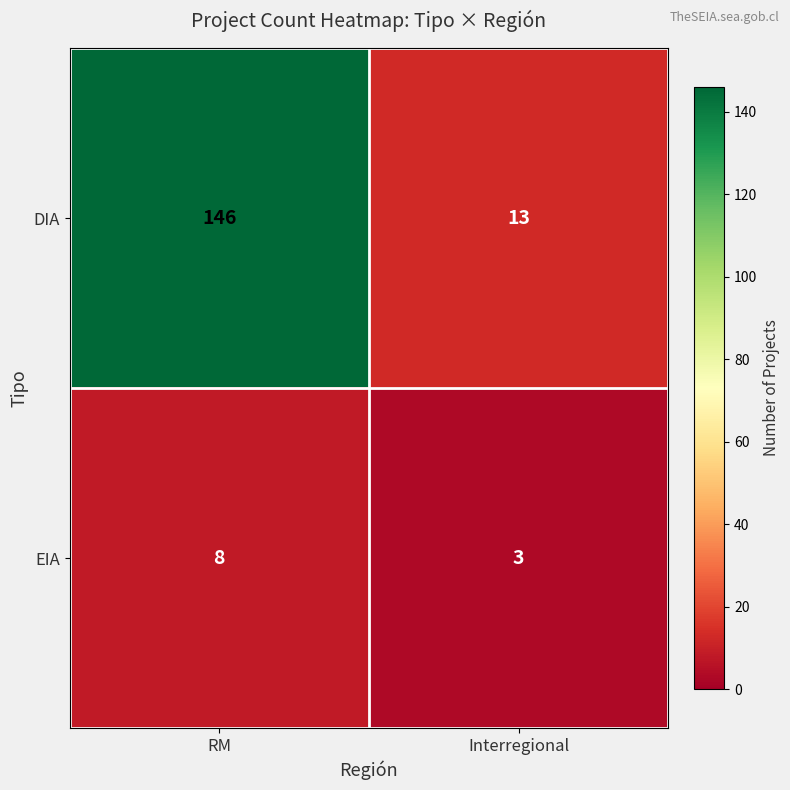

Which series has the widest spread of values?

DIA